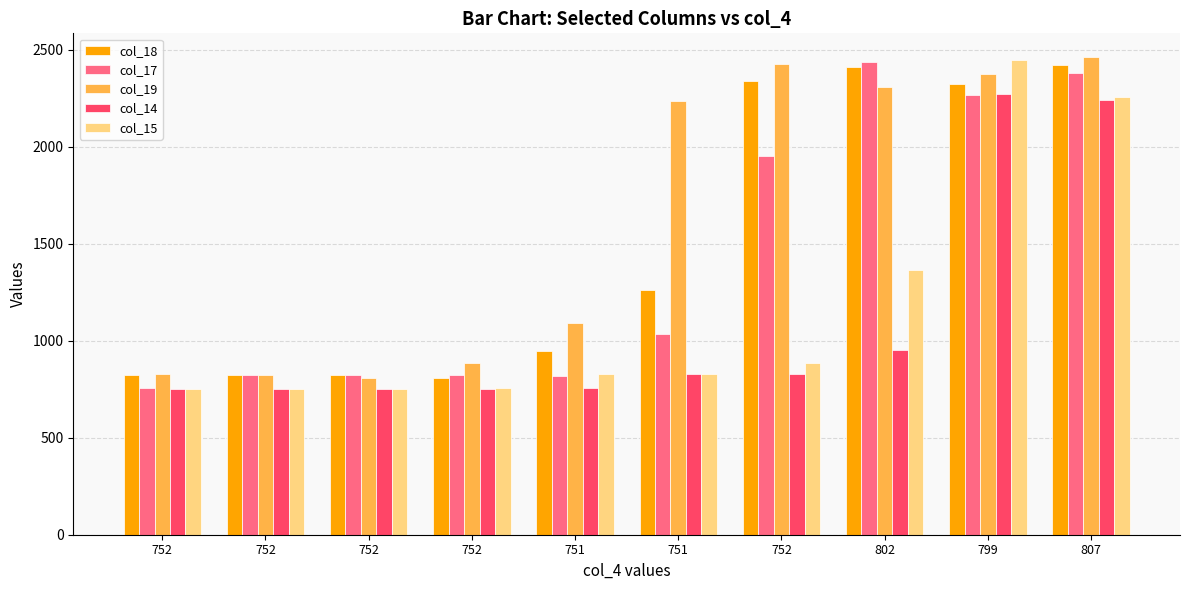

At 751, list the series in order from smallest to largest.

col_14, col_17, col_15, col_18, col_19